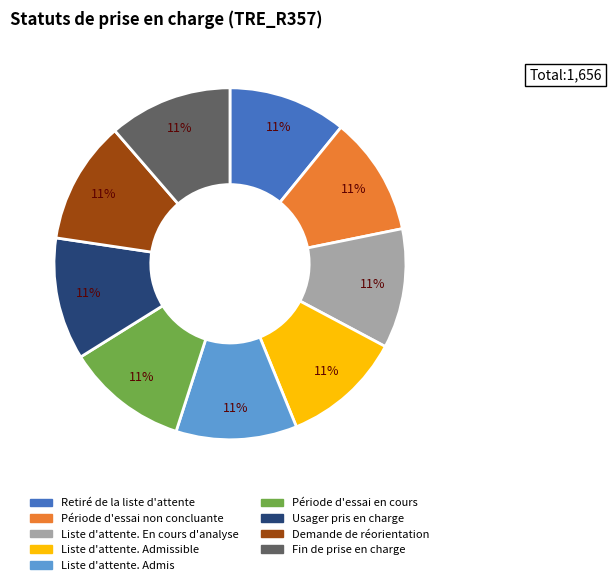

What is the ratio of the value at Retiré de la liste d'attente to the value at Usager pris en charge?

1.0